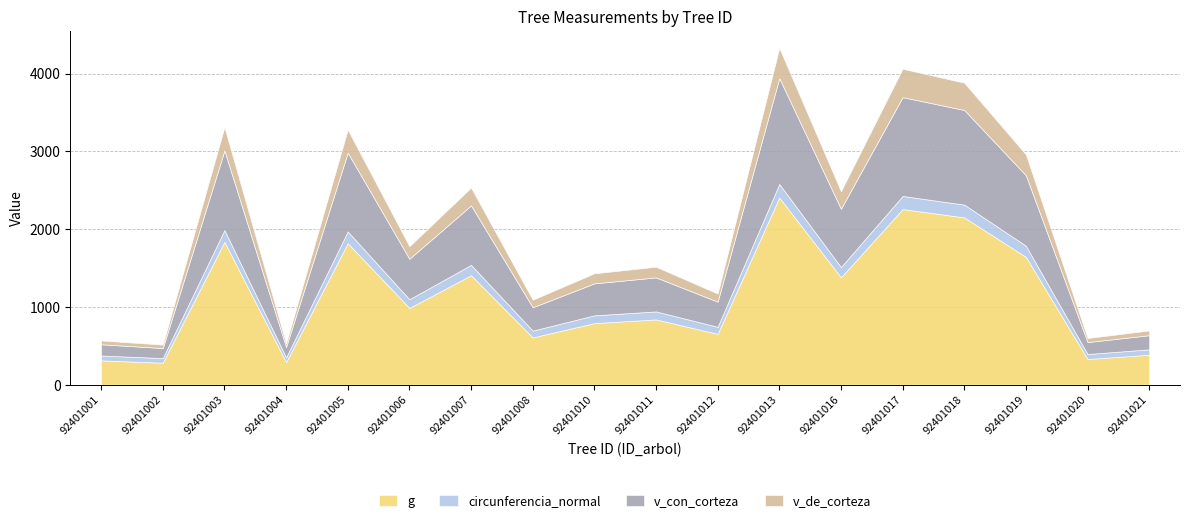

What is the difference between the v_de_corteza values at 92401021 and 92401011?

76.4